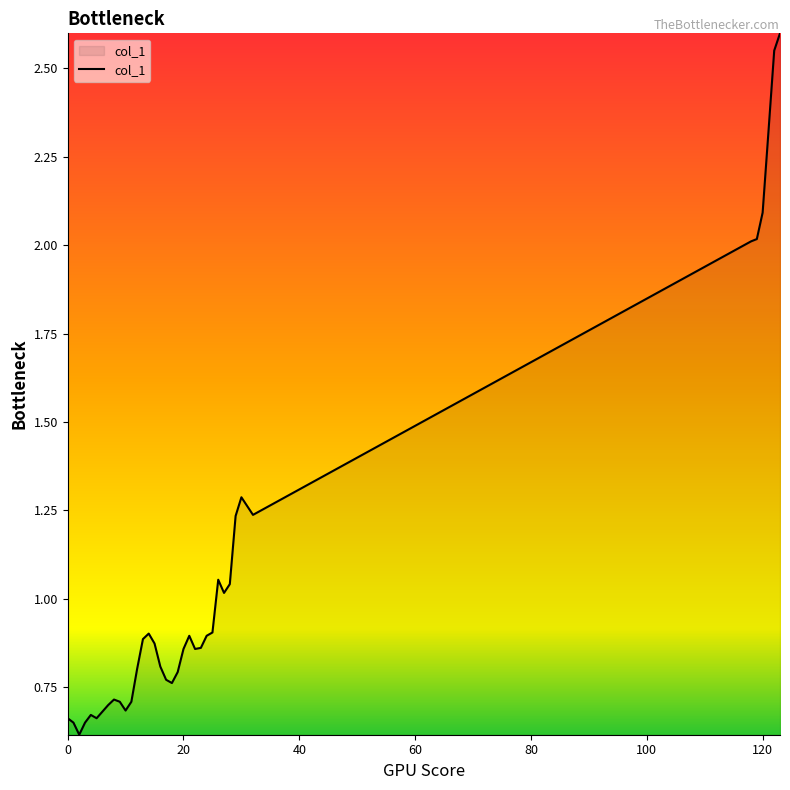

What is the difference between the maximum and minimum values?

2.0